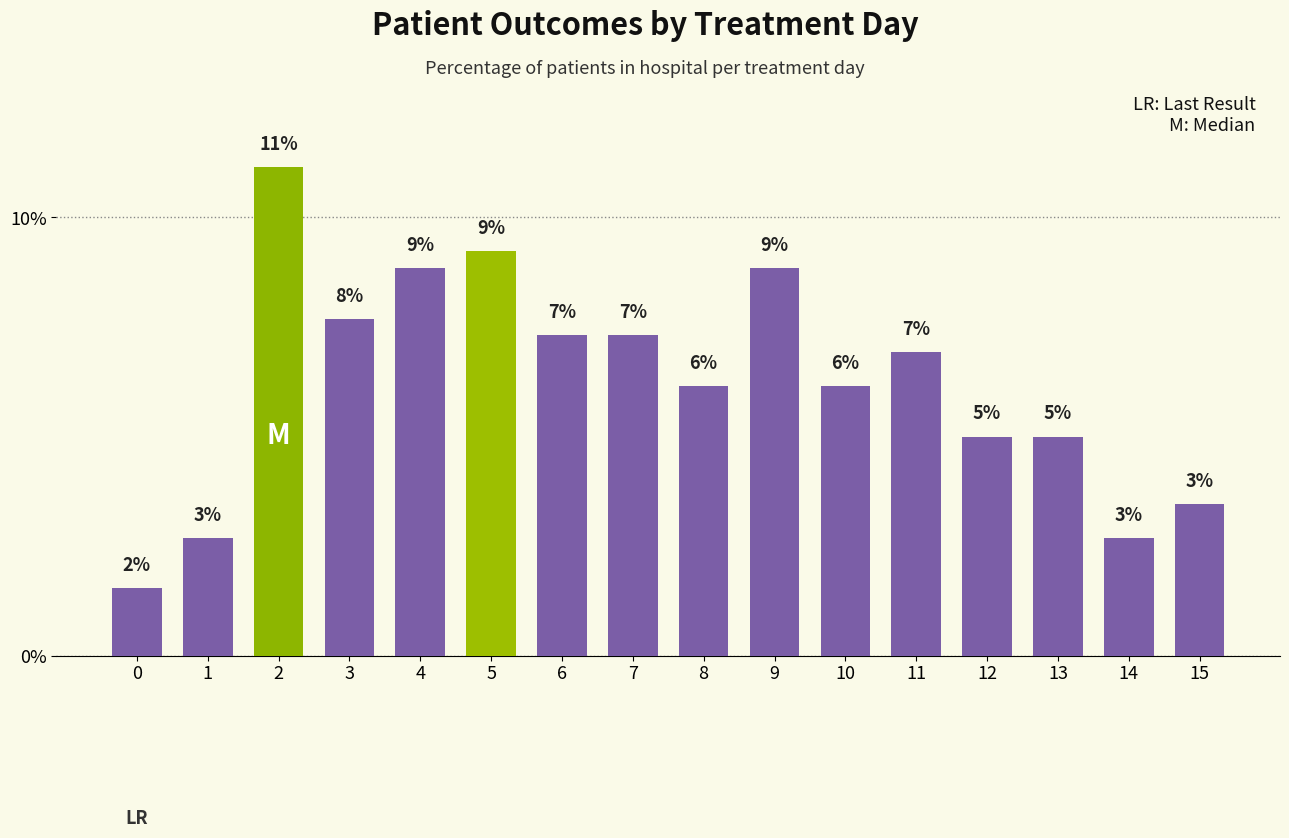

Does the chart contain any negative values?

No